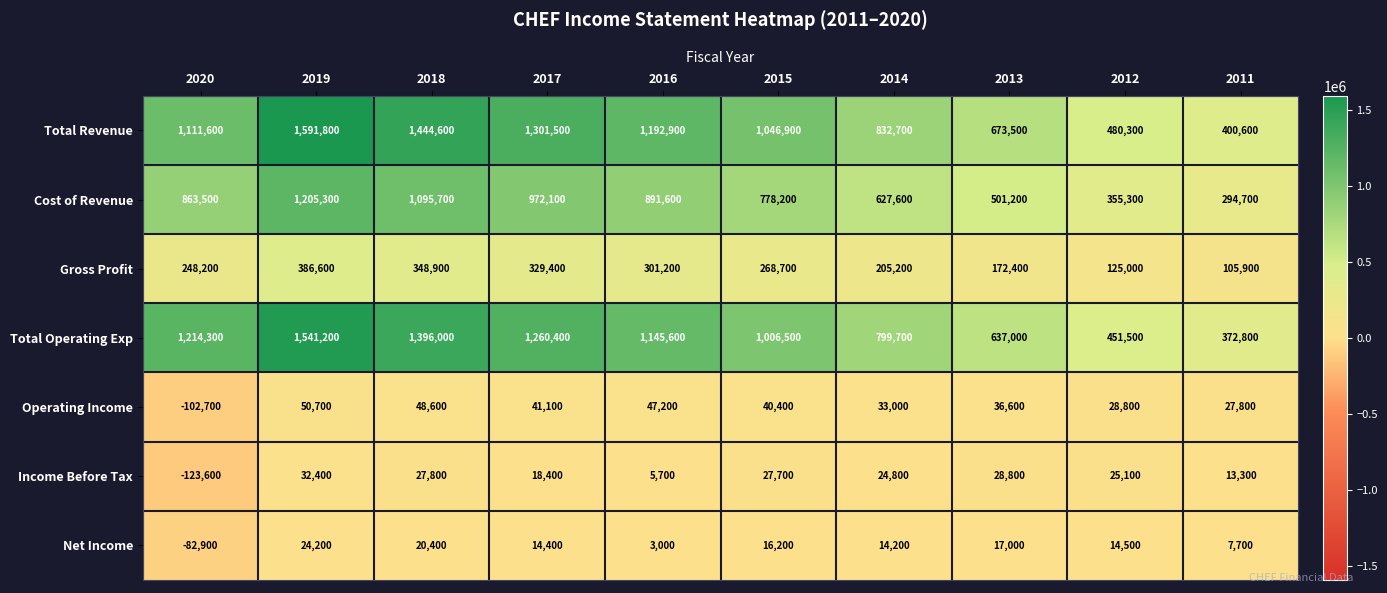

At 2013, list the series in order from smallest to largest.

Net Income, Income Before Tax, Operating Income, Gross Profit, Cost of Revenue, Total Operating Exp, Total Revenue